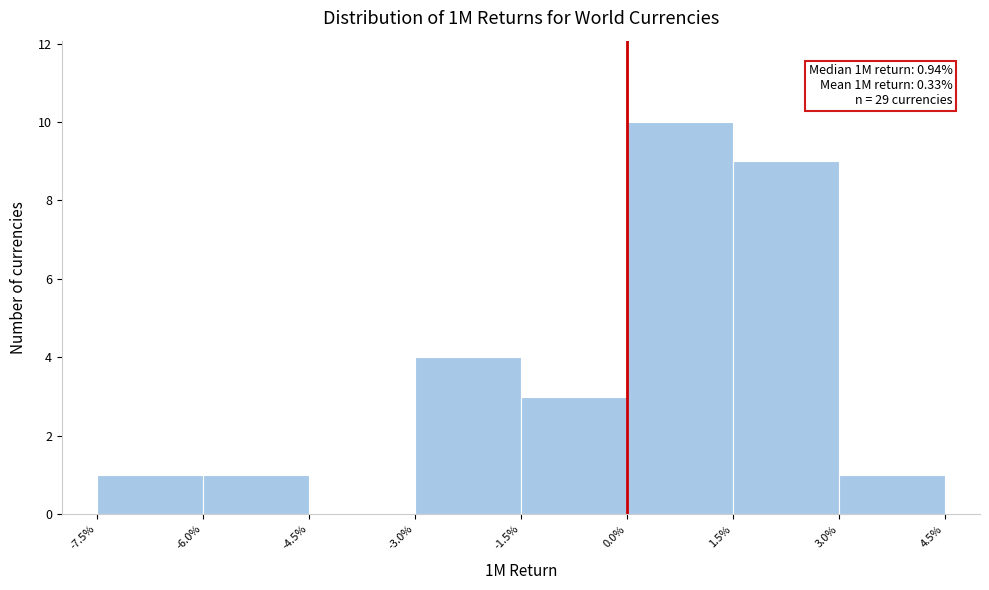

Reading left to right, what are all the values shown in this chart?

-7.5%=1	-6.0%=1	-4.5%=0	-3.0%=4	-1.5%=3	0.0%=10	1.5%=9	3.0%=1